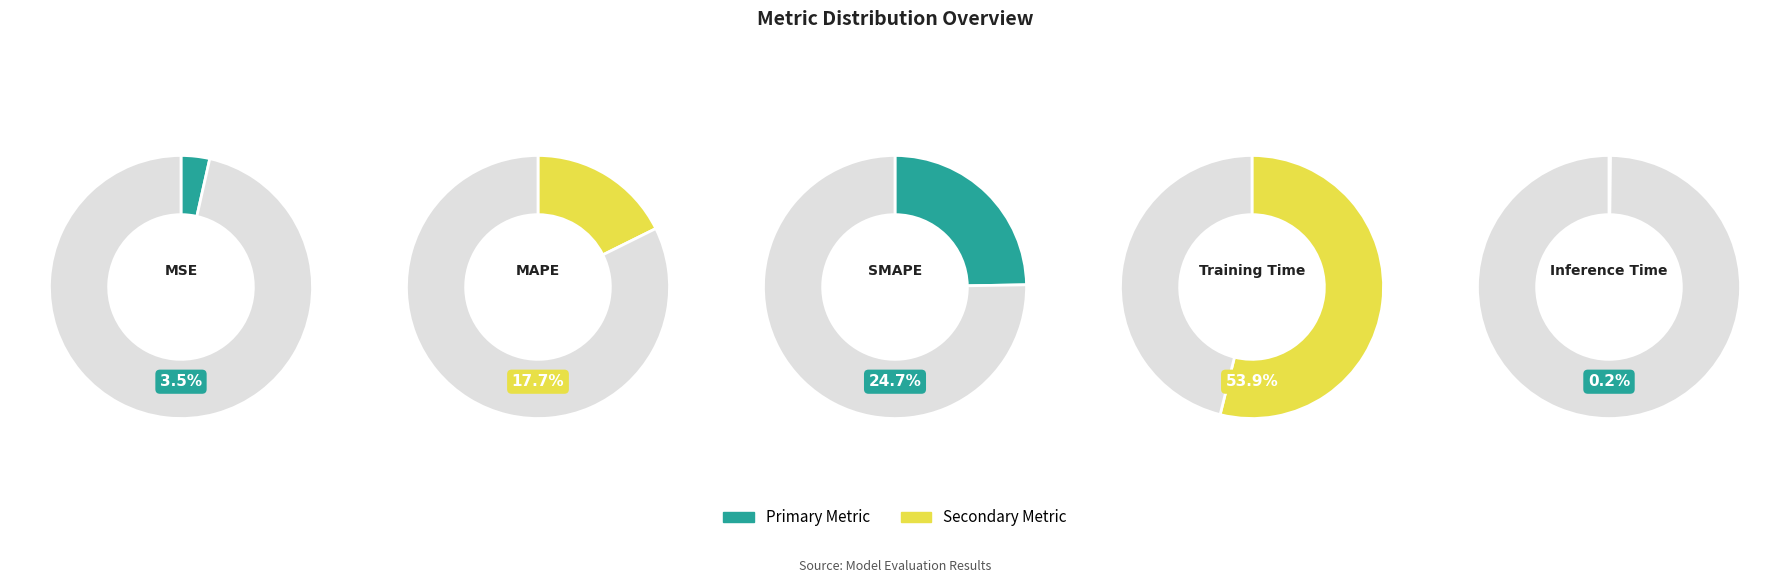

Is there a majority slice in this chart?

Yes